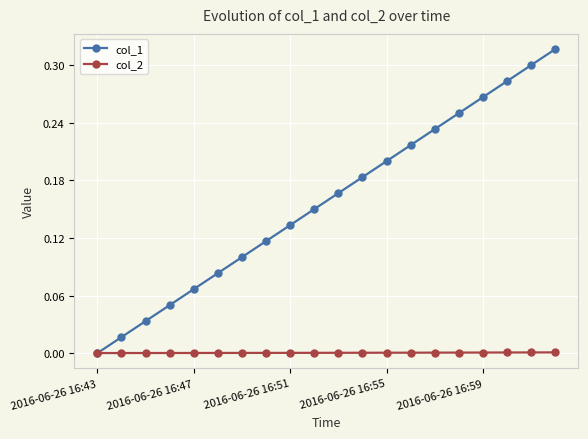

Rank the series by their maximum value, from highest to lowest.

col_1, col_2